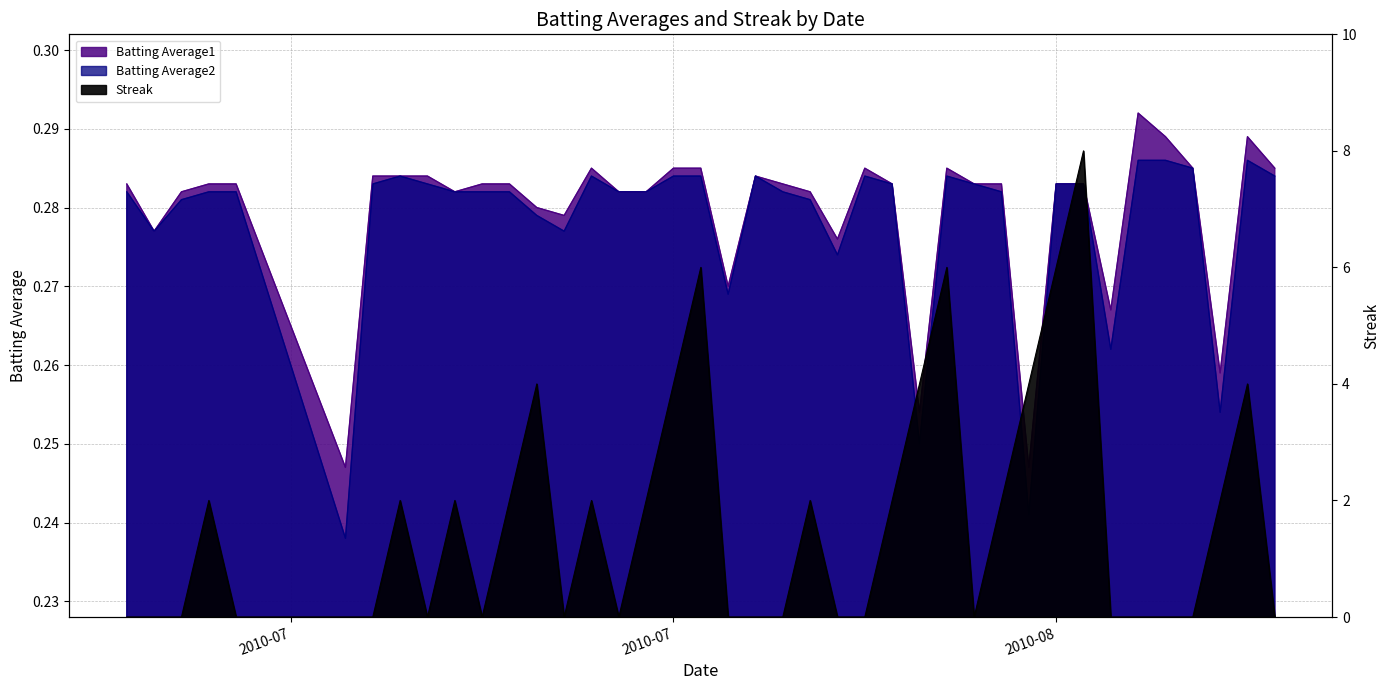

At how many categories does at least one series exceed 7?

1